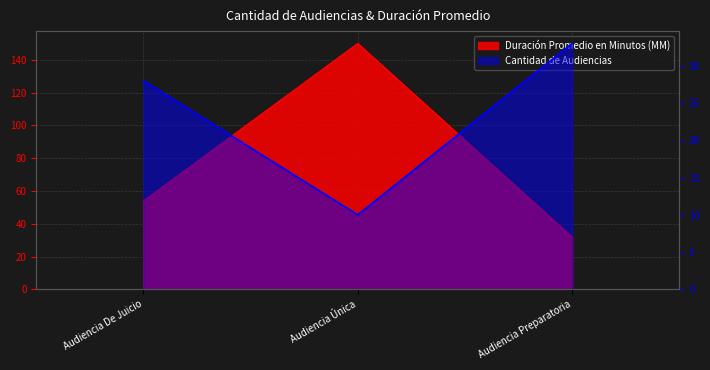

At how many categories does at least one series exceed 24?

3